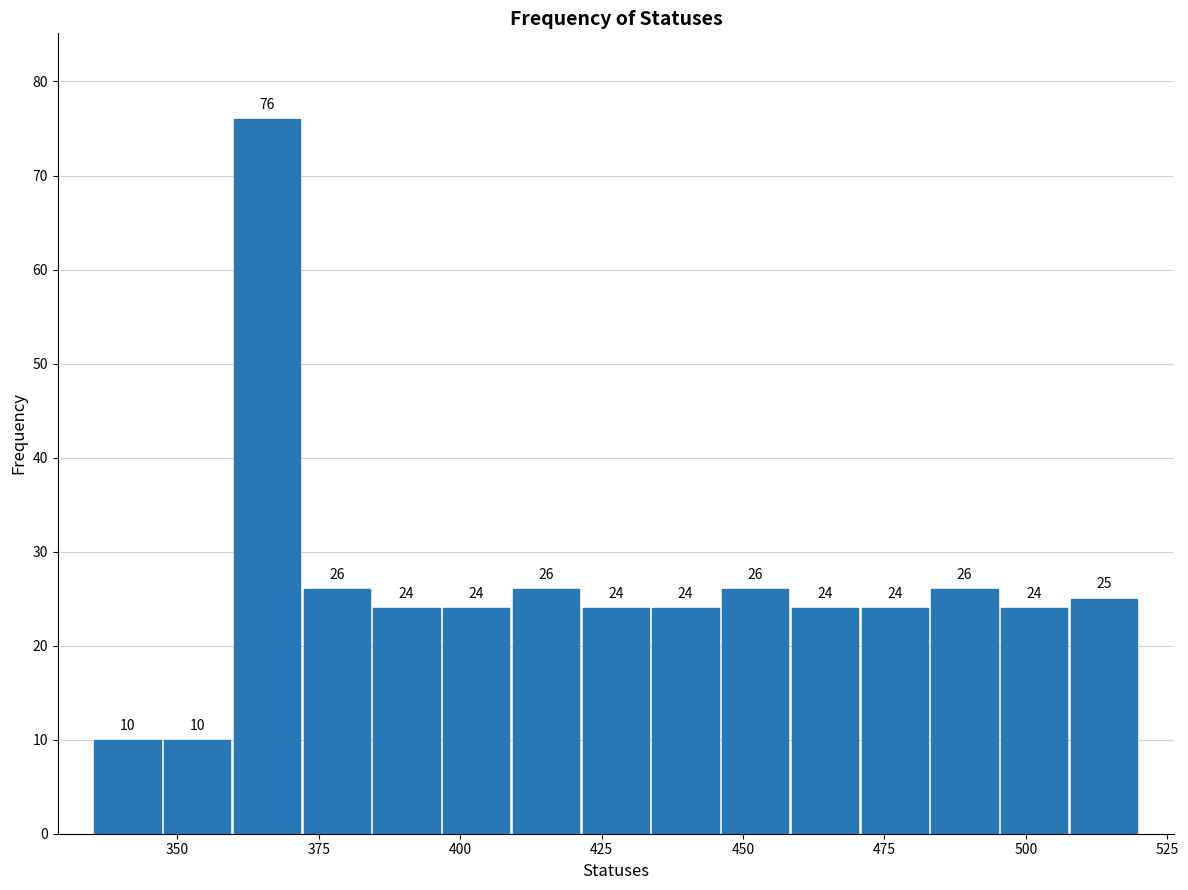

Around what value on the x-axis is the tallest bar? Give the approximate position of its centre, as read against the axis.

365